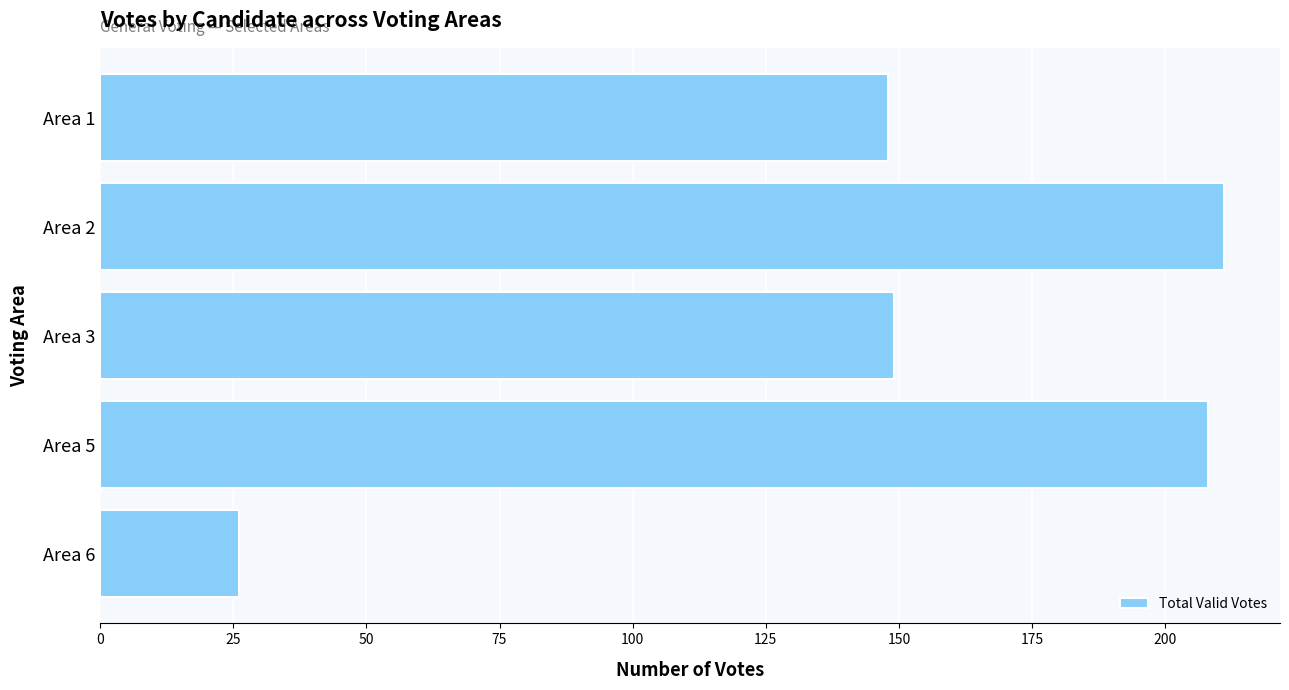

What is the average value?

148